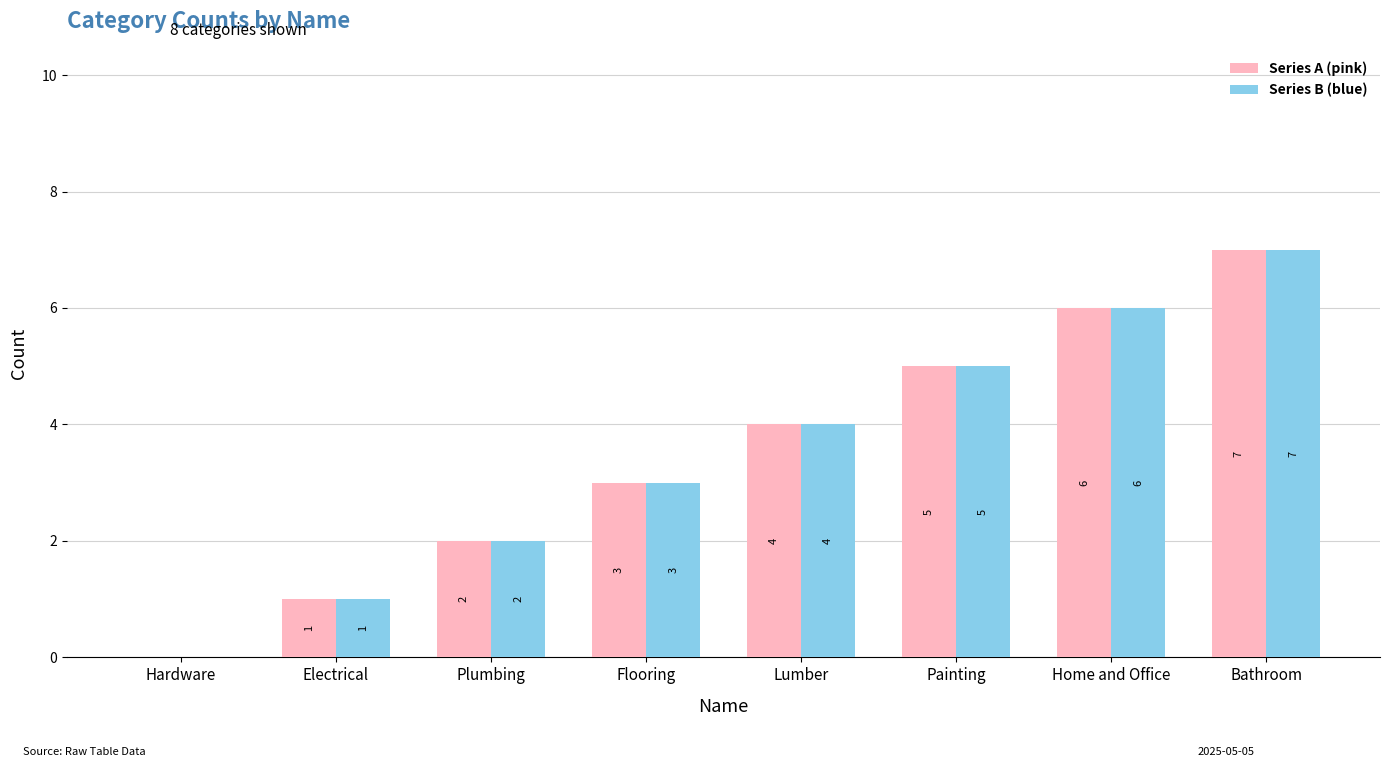

What is the greatest value displayed?

7